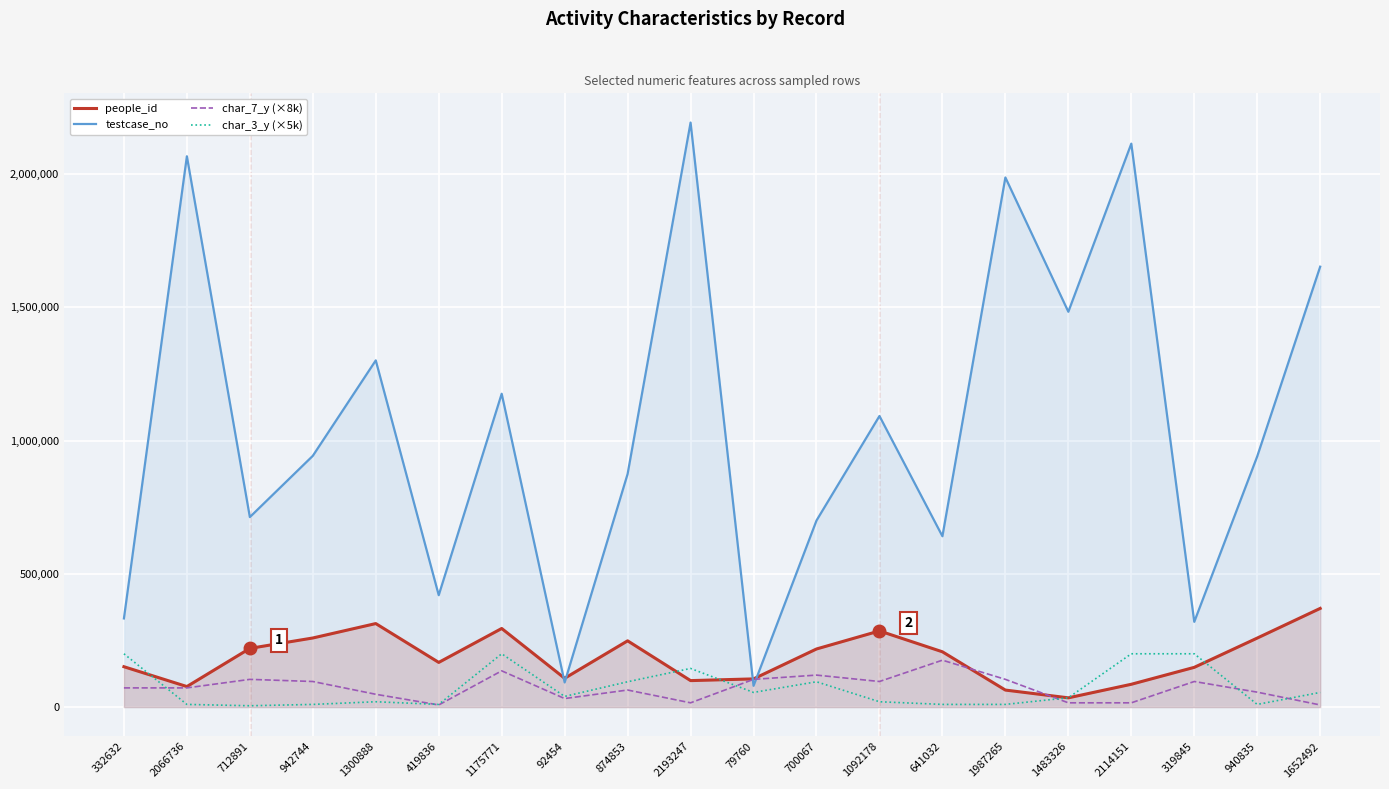

How many data points in char_3_y (×5k) are less than 40000?

10